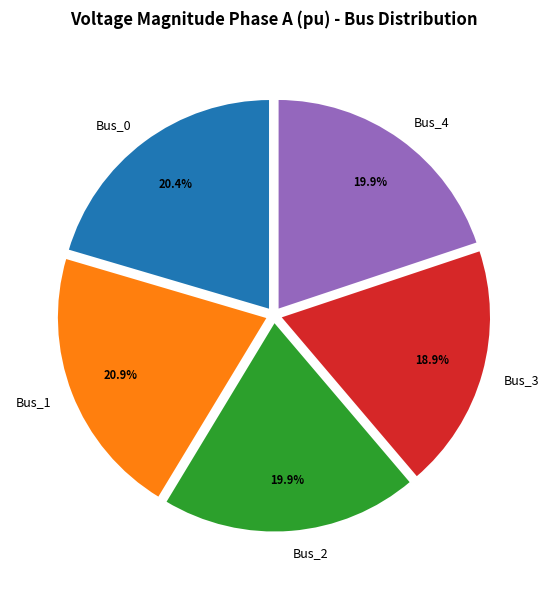

Is the sum of Bus_0 and Bus_4 greater than half?

No